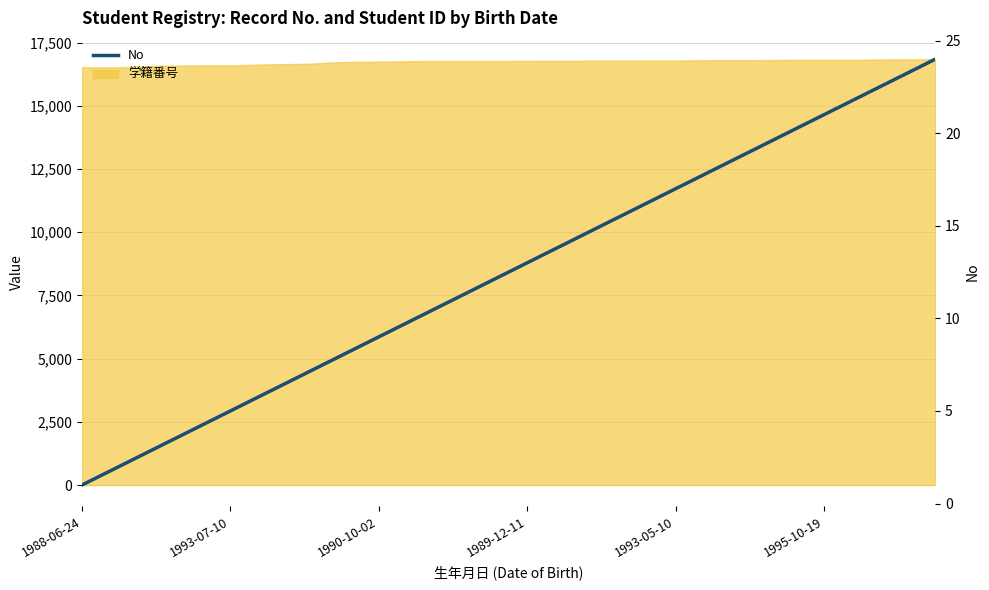

What is the greatest value displayed?

24